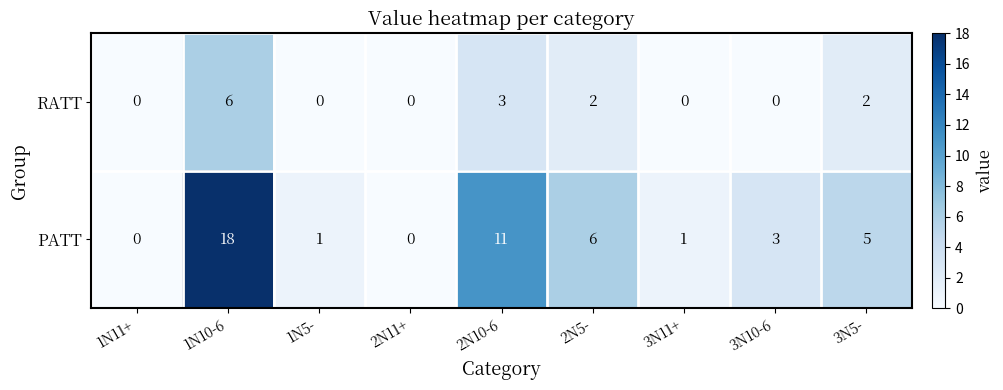

True or false: PATT has a value of 0 at 1N11+.

True